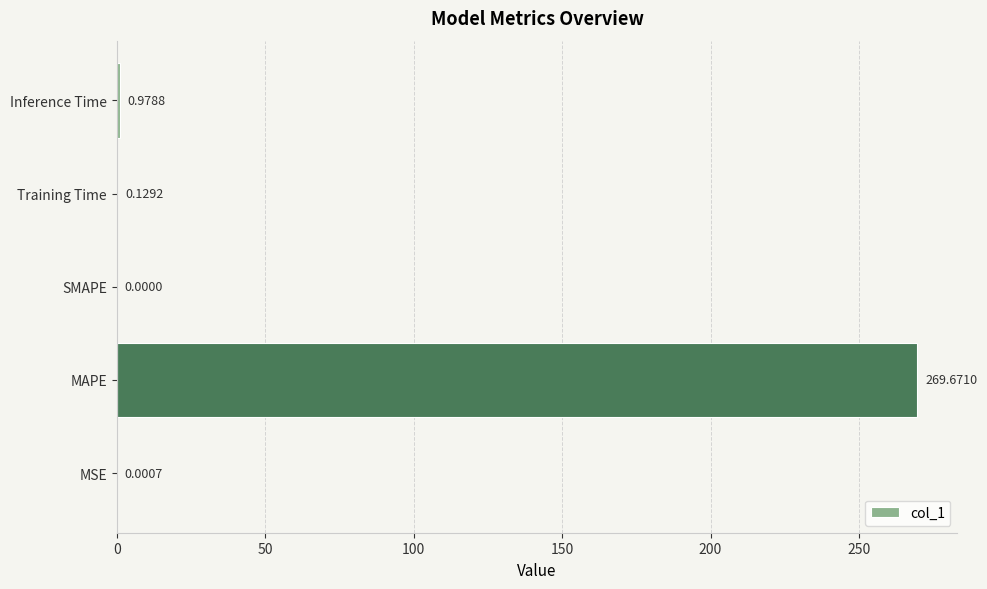

Which label corresponds to the largest value in the chart?

MAPE